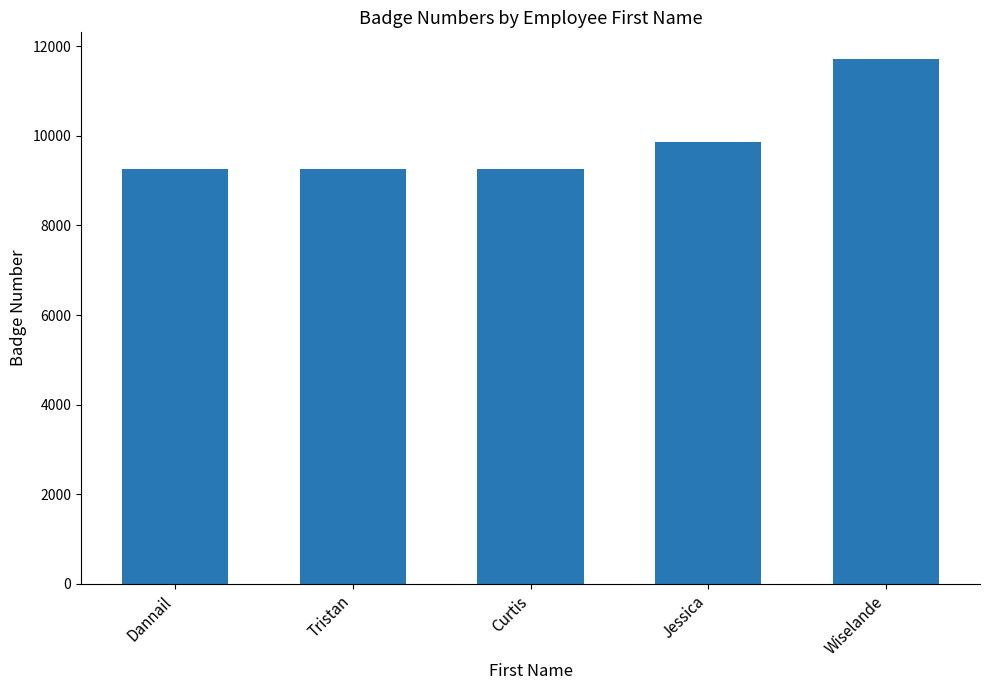

Are the bars horizontal?

No